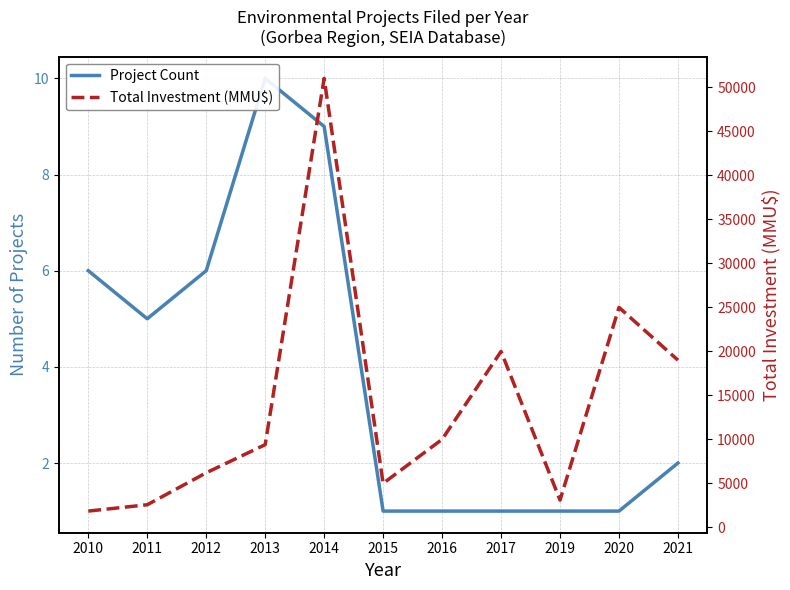

Rank the series at 2021 from lowest to highest value.

Project Count, Total Investment (MMU$)